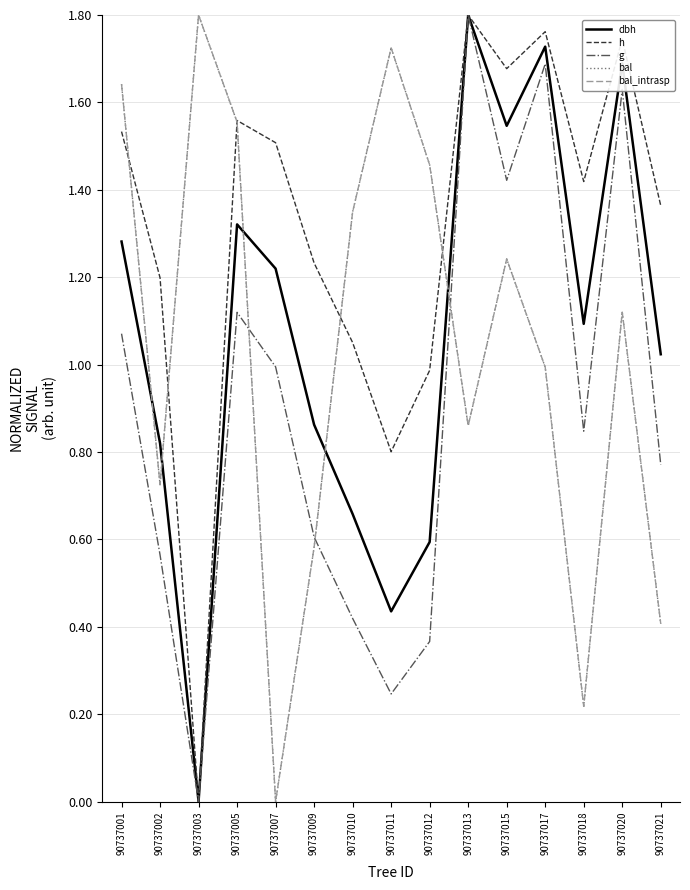

Where does the dbh series first go above 1?

90737001